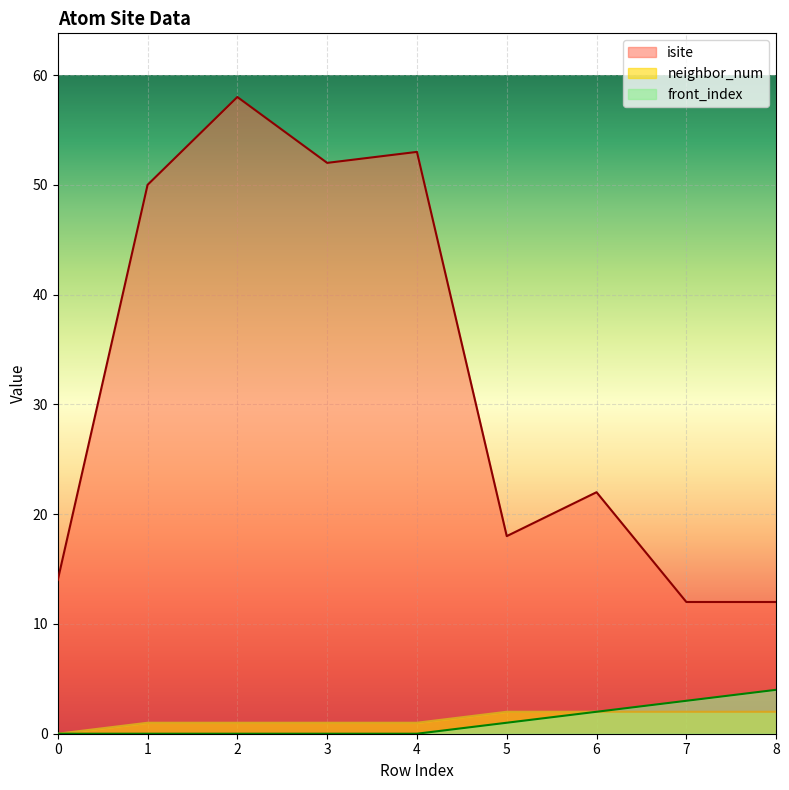

True or false: front_index has more than 0 interior local peaks.

False